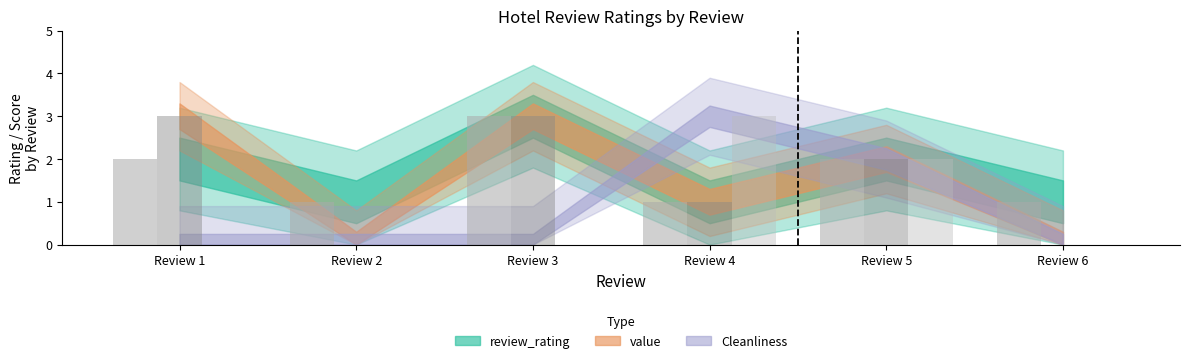

What is the average value of the value series?

2